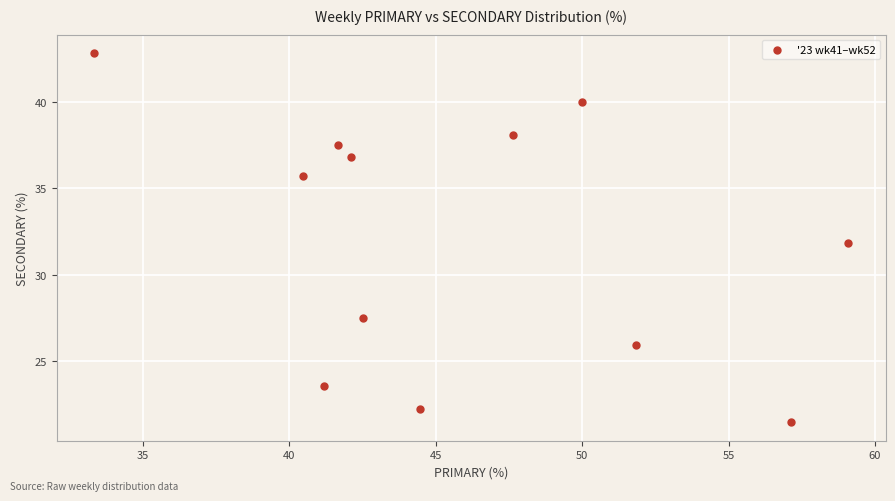

What is the average X value?

46.0